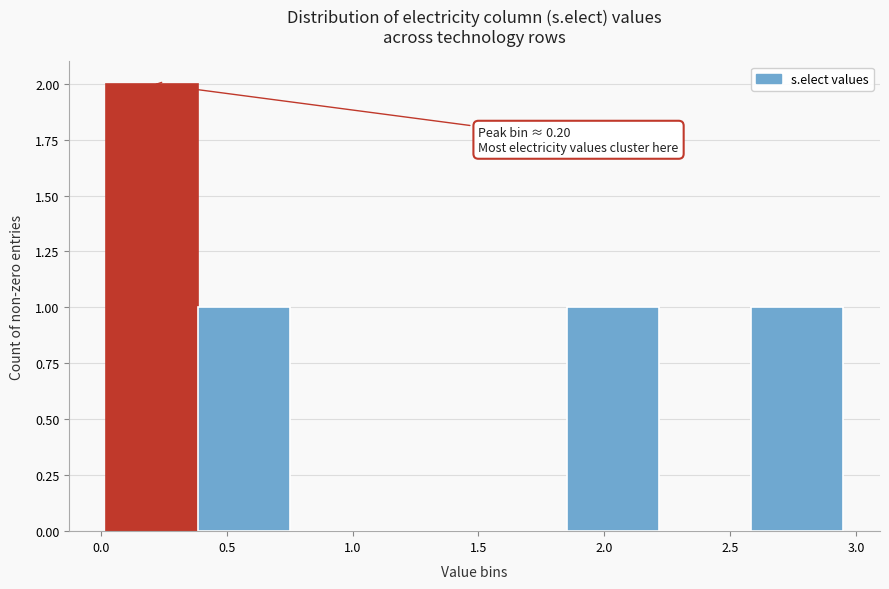

Over which range of the x-axis is the bar tallest?

0.00 to 0.40